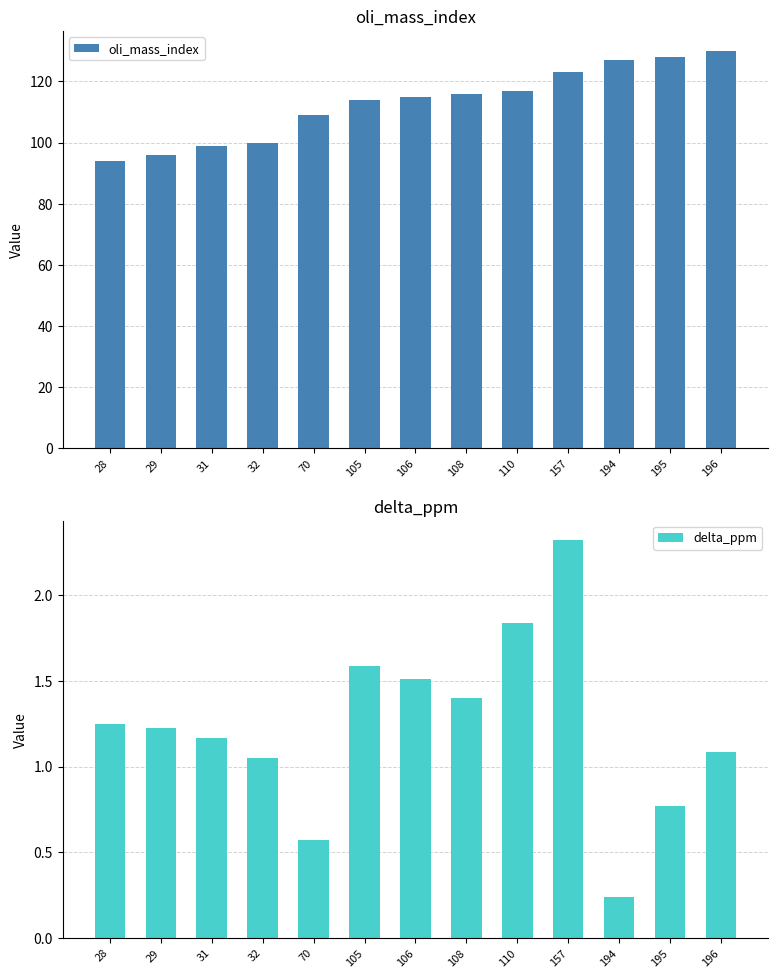

What is the sum of the oli_mass_index values at 29 and 108?

212